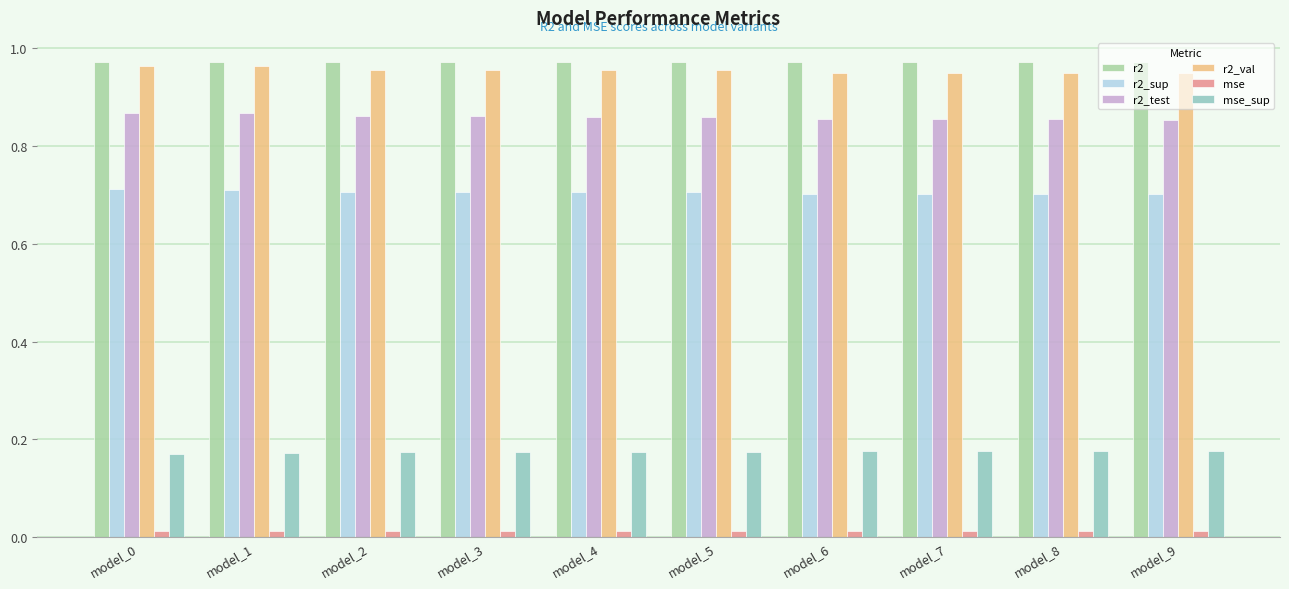

Which series has the largest total across all categories?

r2